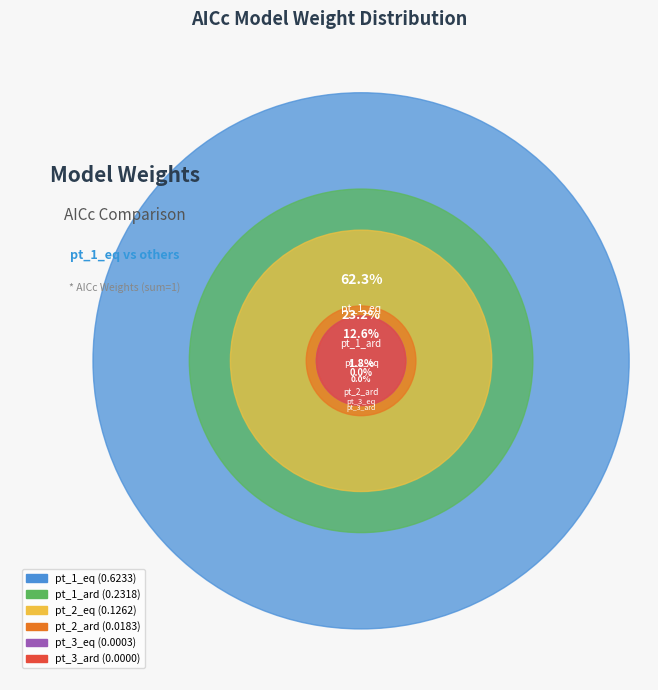

To the nearest percent, what is the difference between the pt_1_ard and pt_3_eq slice percentages?

23%